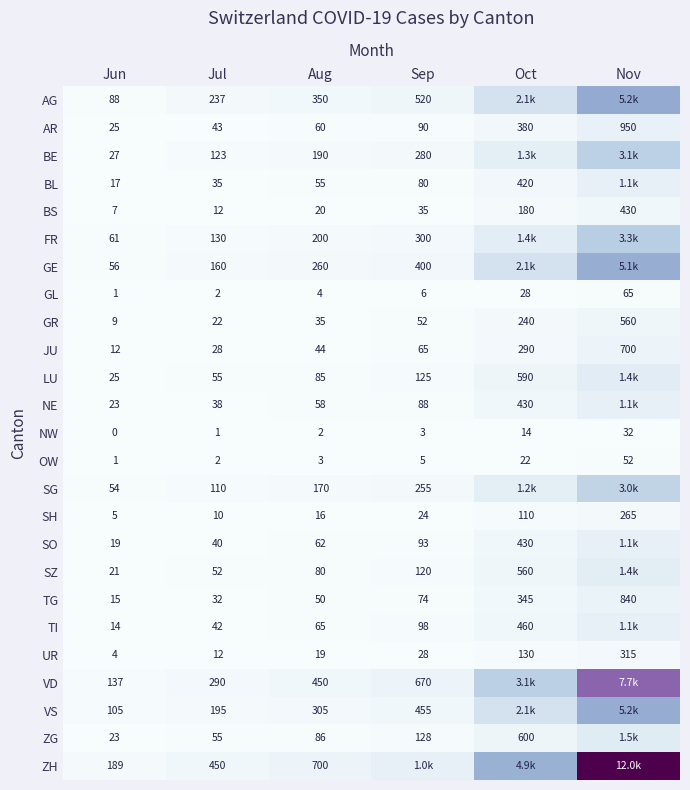

At which label is TG closest to 427?

Oct